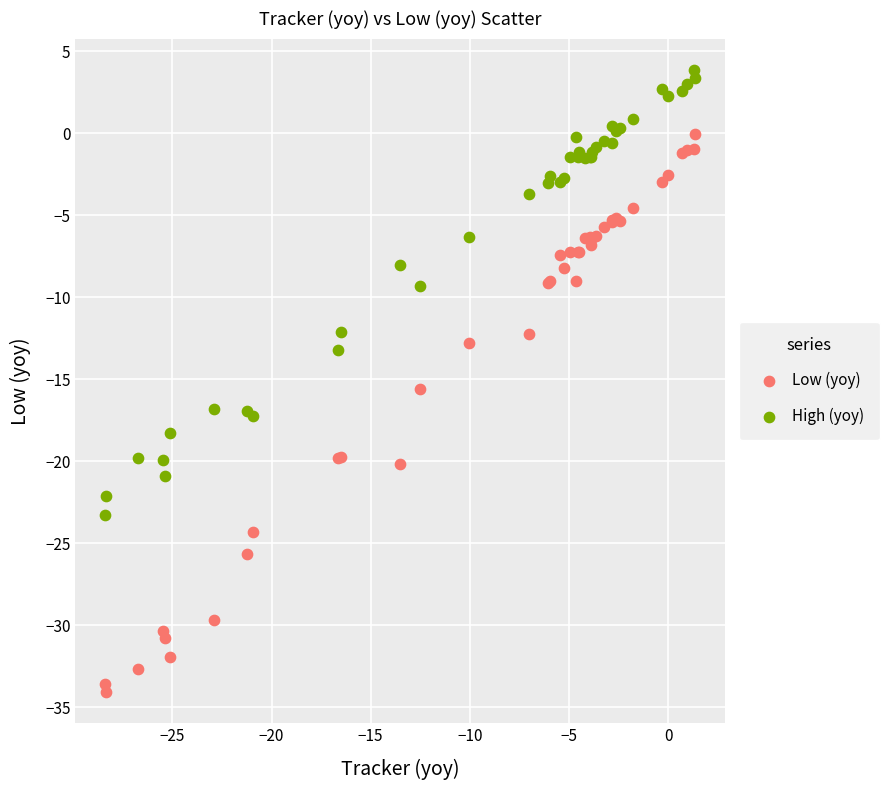

Which series has the widest spread of Y values?

Low (yoy)